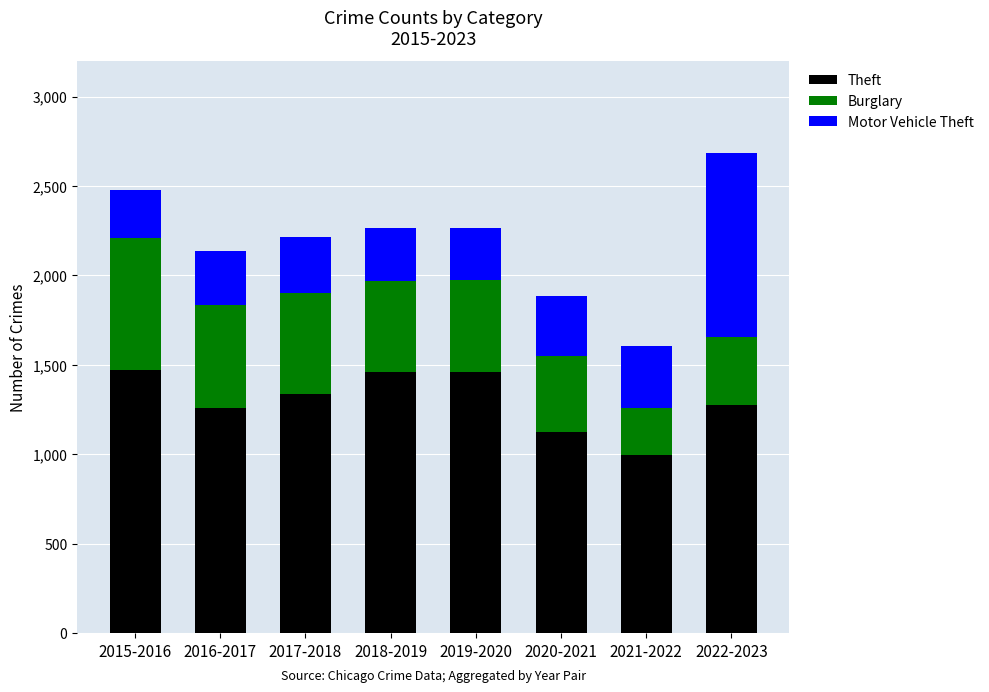

What is the difference between the Theft values at 2021-2022 and 2020-2021?

127